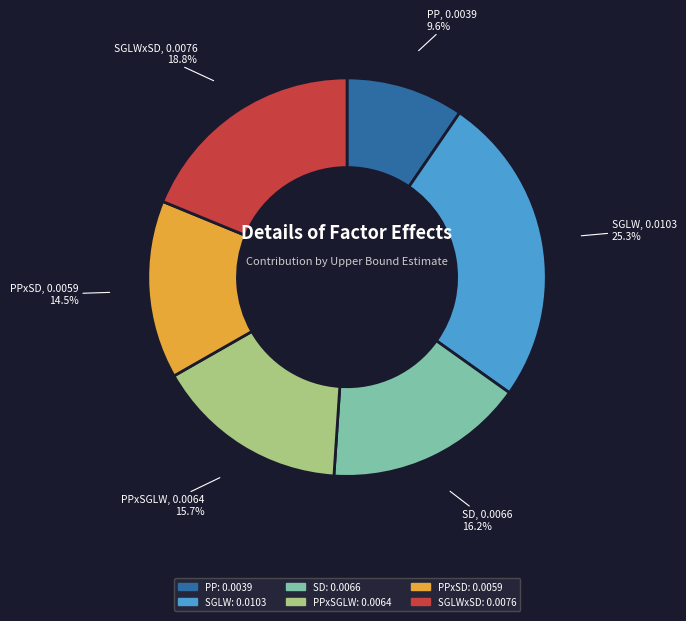

How many segments does this pie chart have?

6